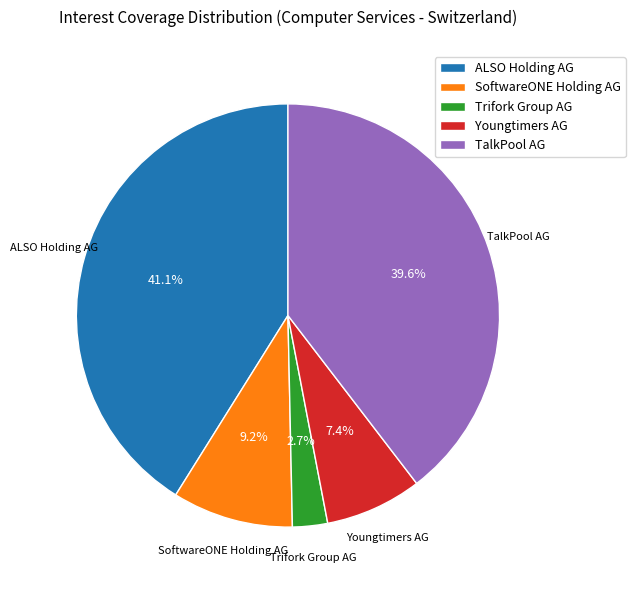

What is the ratio of the value at SoftwareONE Holding AG to the value at TalkPool AG?

0.2